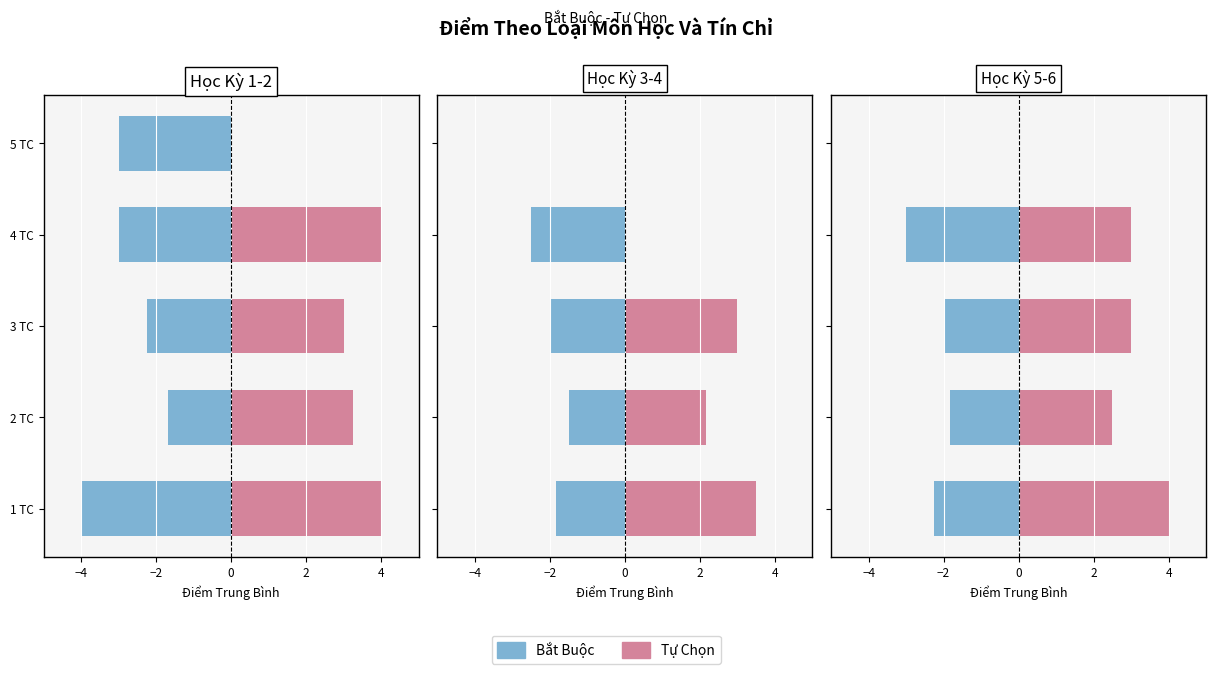

What are all the series names shown in the legend?

Bắt Buộc, Tự Chọn